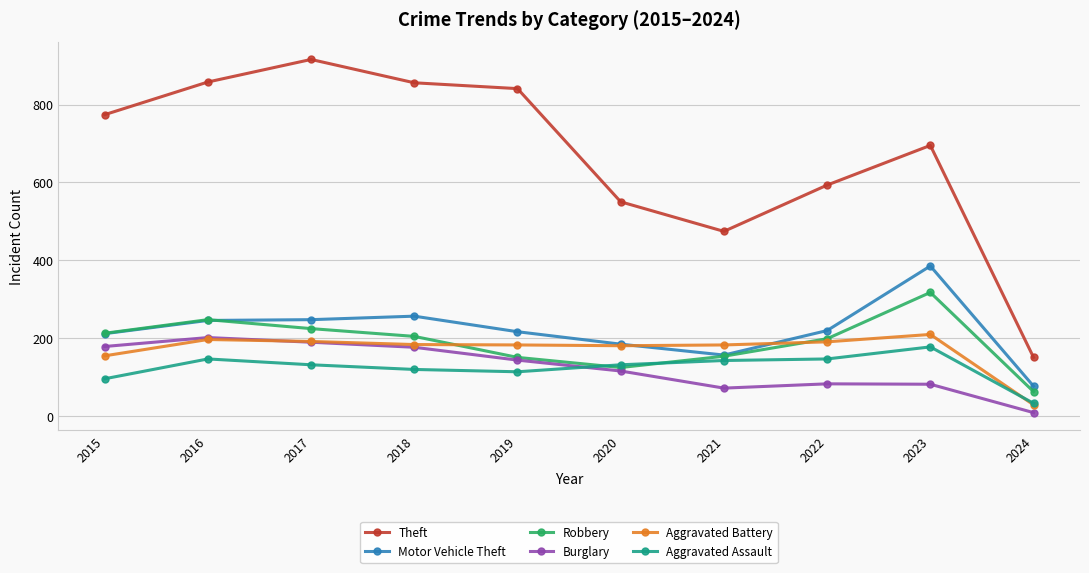

What is the total value across all series at 2021?

1178